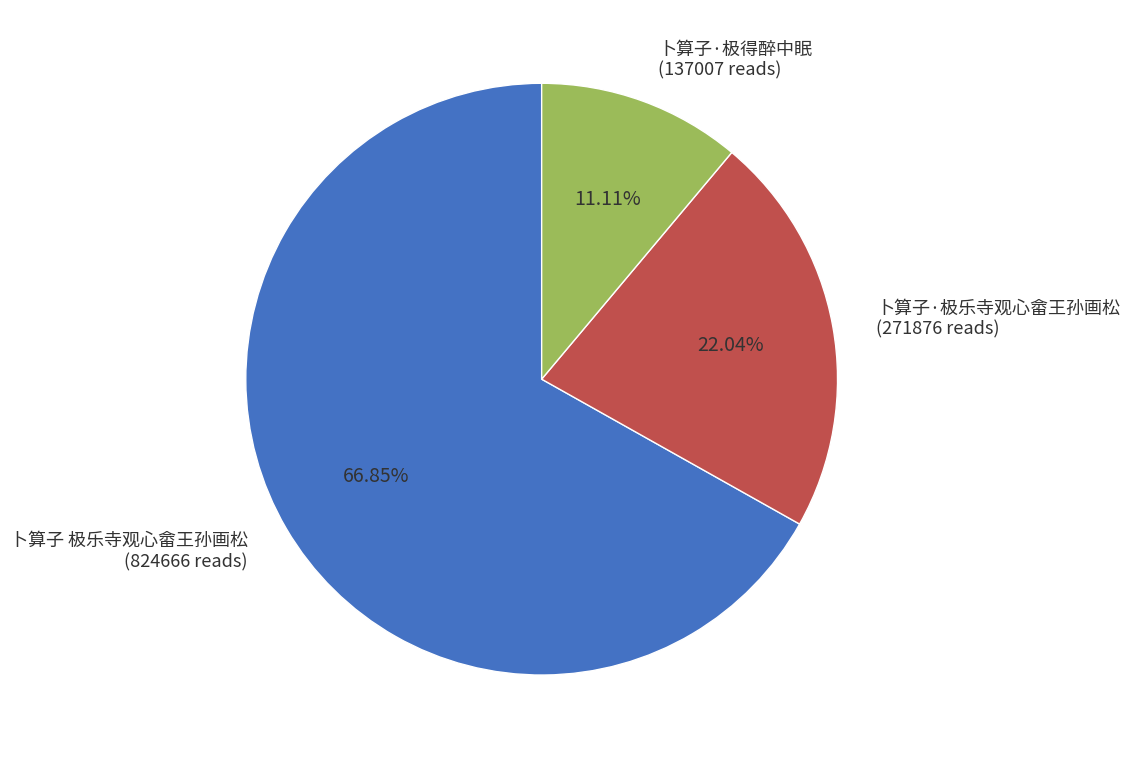

What is the ratio of the value at 卜算子·极得醉中眠 to the value at 卜算子 极乐寺观心畲王孙画松?

0.2